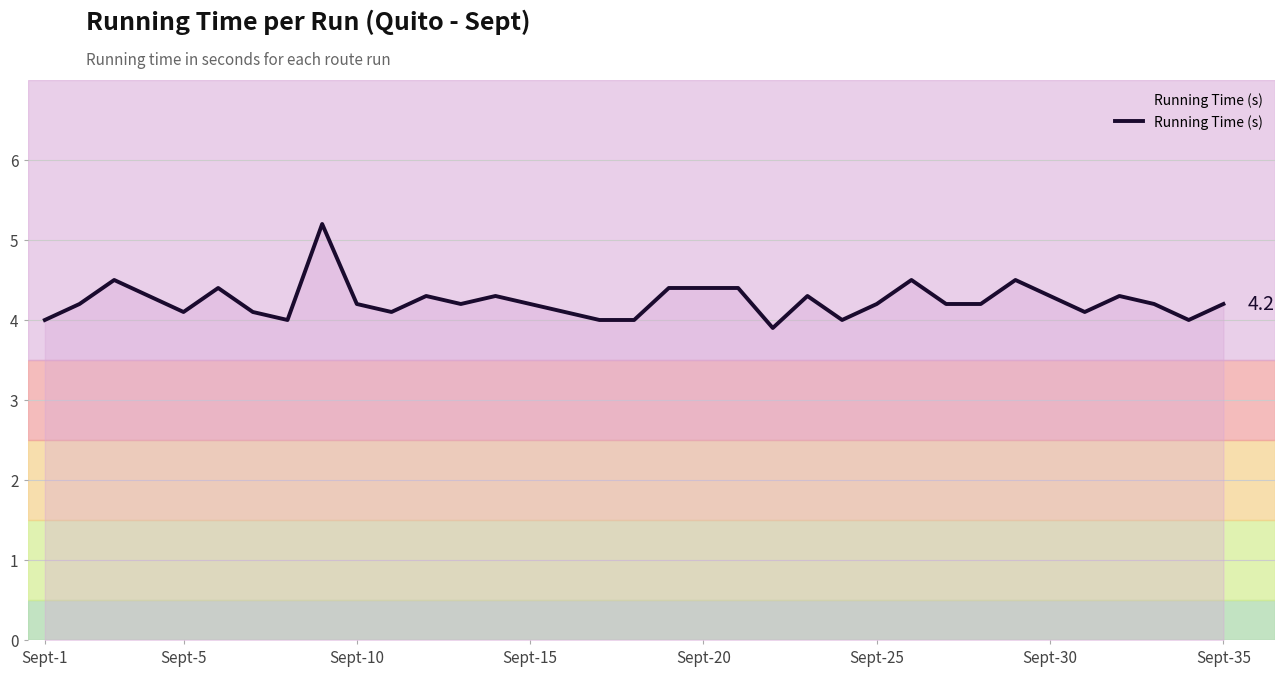

What is the greatest value displayed?

5.2